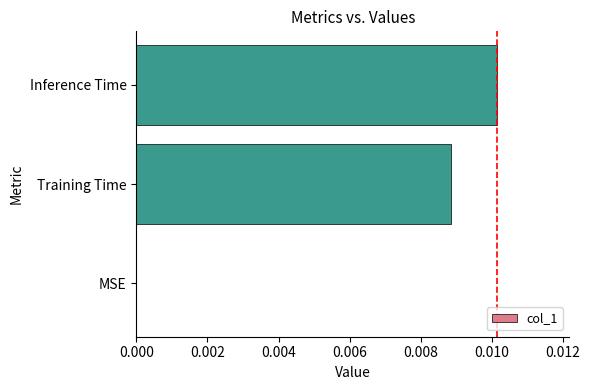

Which has a higher value, Training Time or MSE?

Training Time